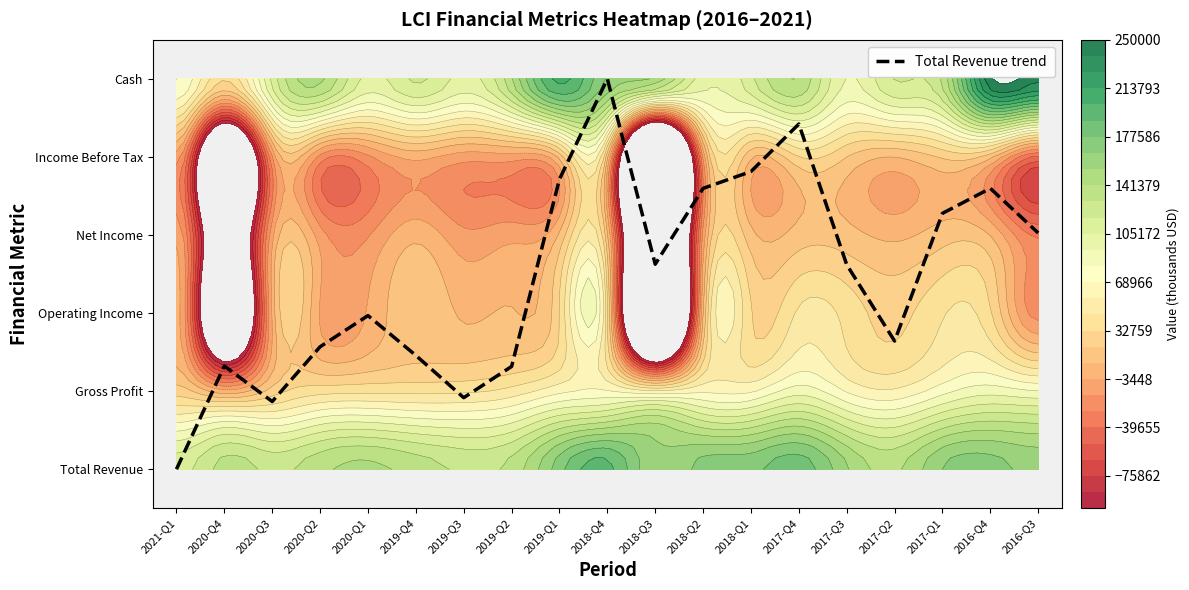

List the labels in order of value, smallest first.

2021-Q1, 2020-Q3, 2019-Q3, 2019-Q2, 2020-Q4, 2019-Q4, 2020-Q2, 2017-Q2, 2020-Q1, 2017-Q3, 2018-Q3, 2016-Q3, 2017-Q1, 2018-Q2, 2016-Q4, 2019-Q1, 2018-Q1, 2017-Q4, 2018-Q4